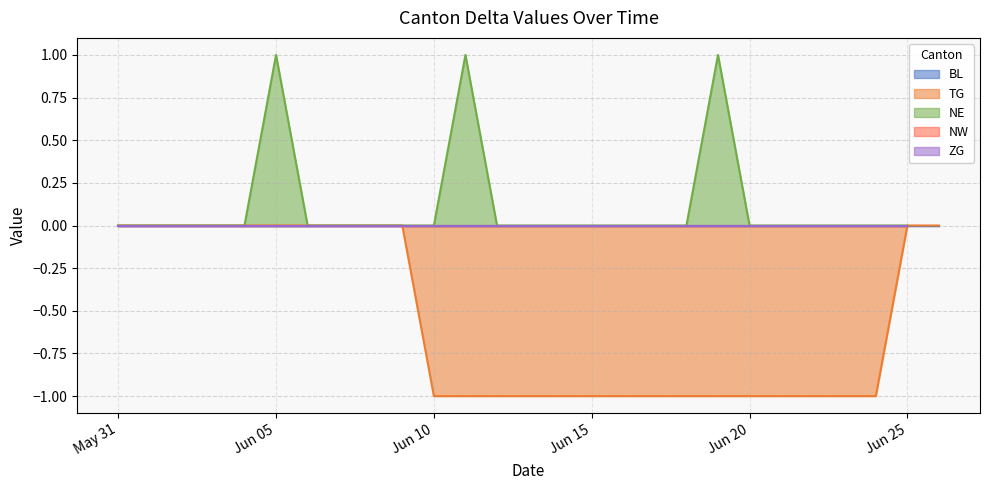

True or false: TG has a value of -1 at Jun 20.

True